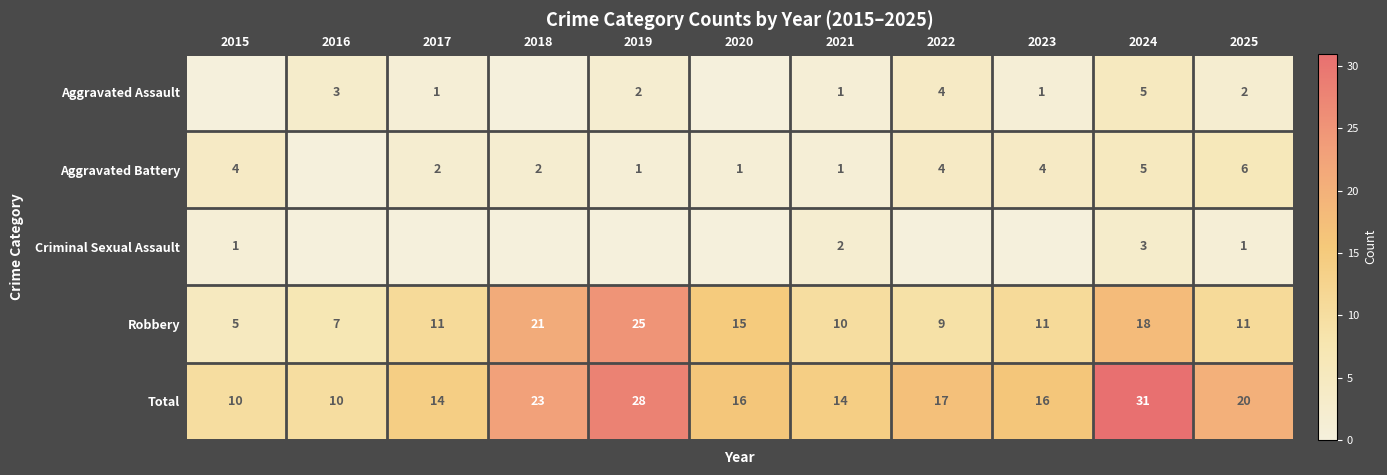

What is the difference between the maximum and second lowest values in the Robbery series?

18